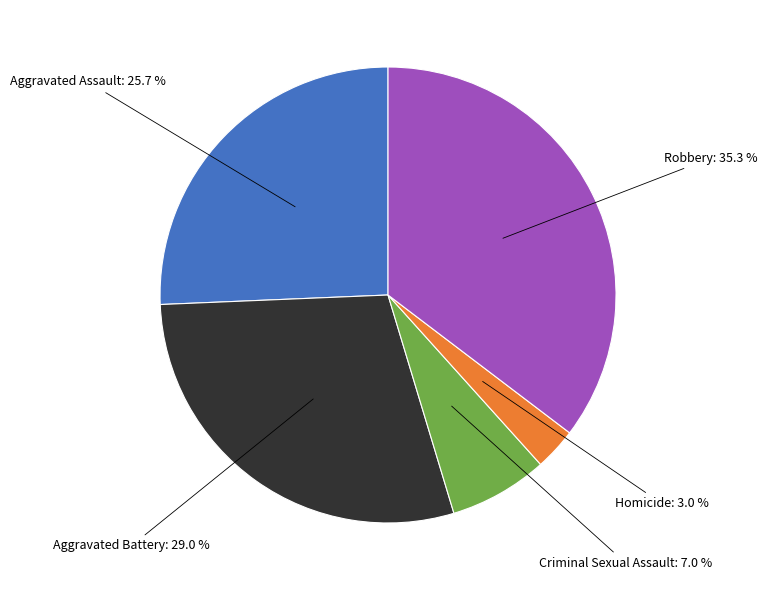

Is there a majority slice in this chart?

No